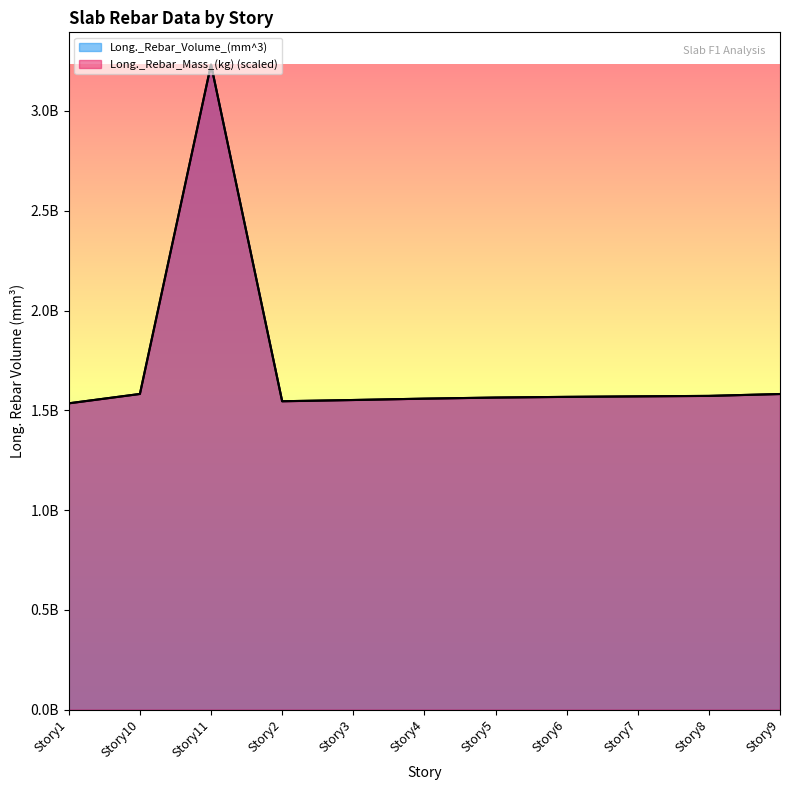

Which series has the widest spread of values?

Long._Rebar_Volume_(mm^3)